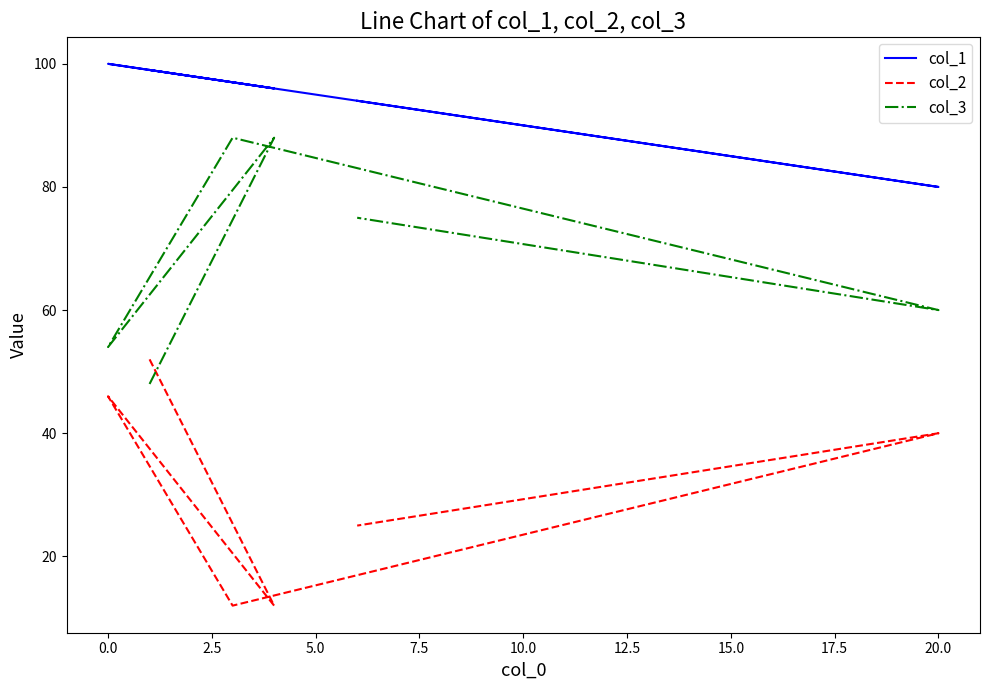

True or false: col_1 and col_2 intersect in this chart.

False